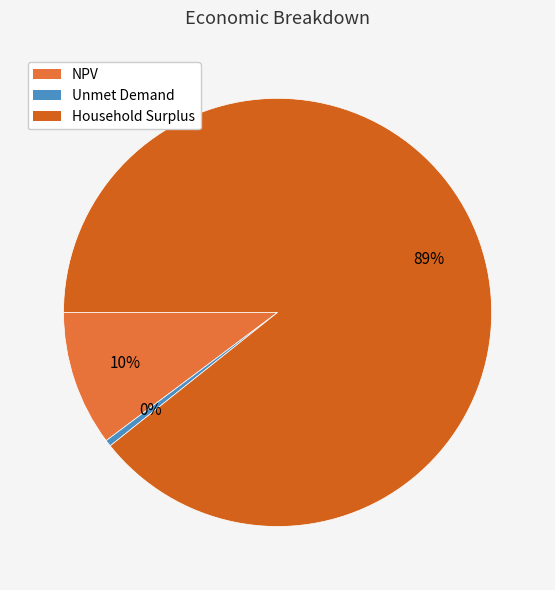

How many segments does this pie chart have?

3